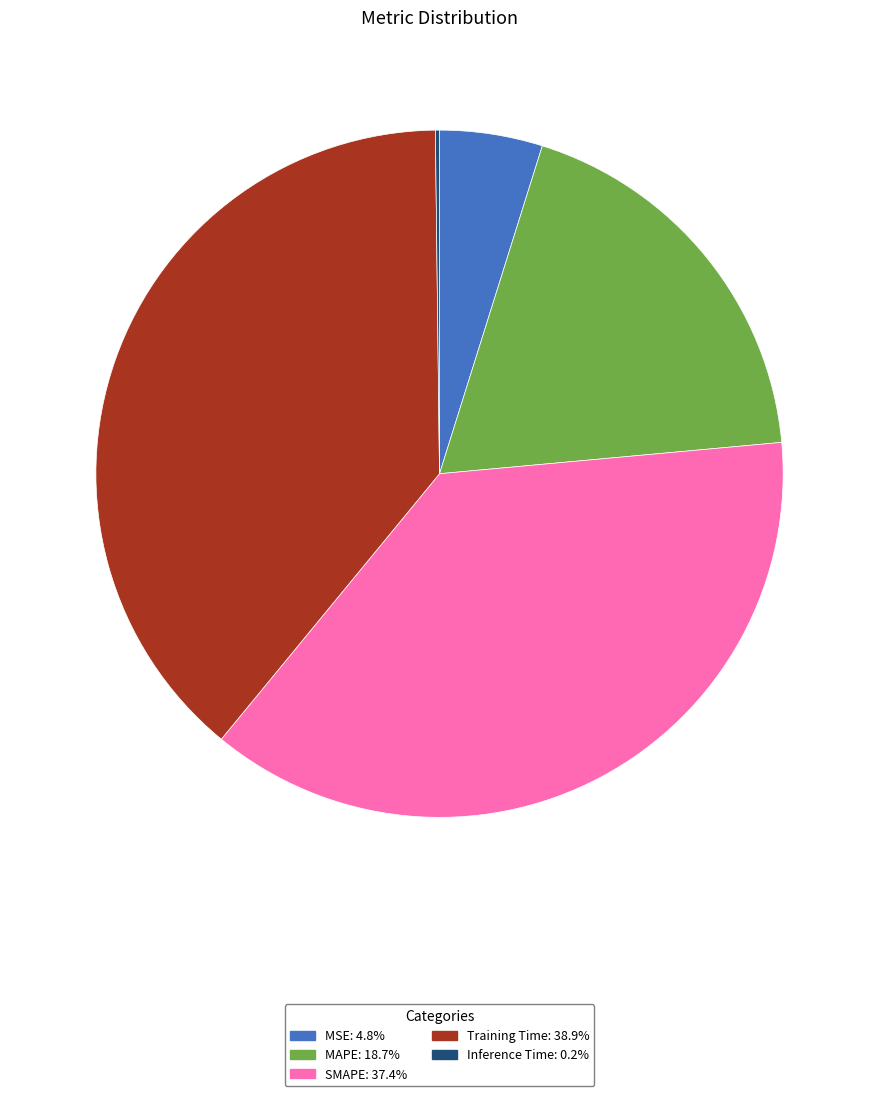

Do MAPE: 18.7% and MSE: 4.8% together represent more than half of the pie?

No